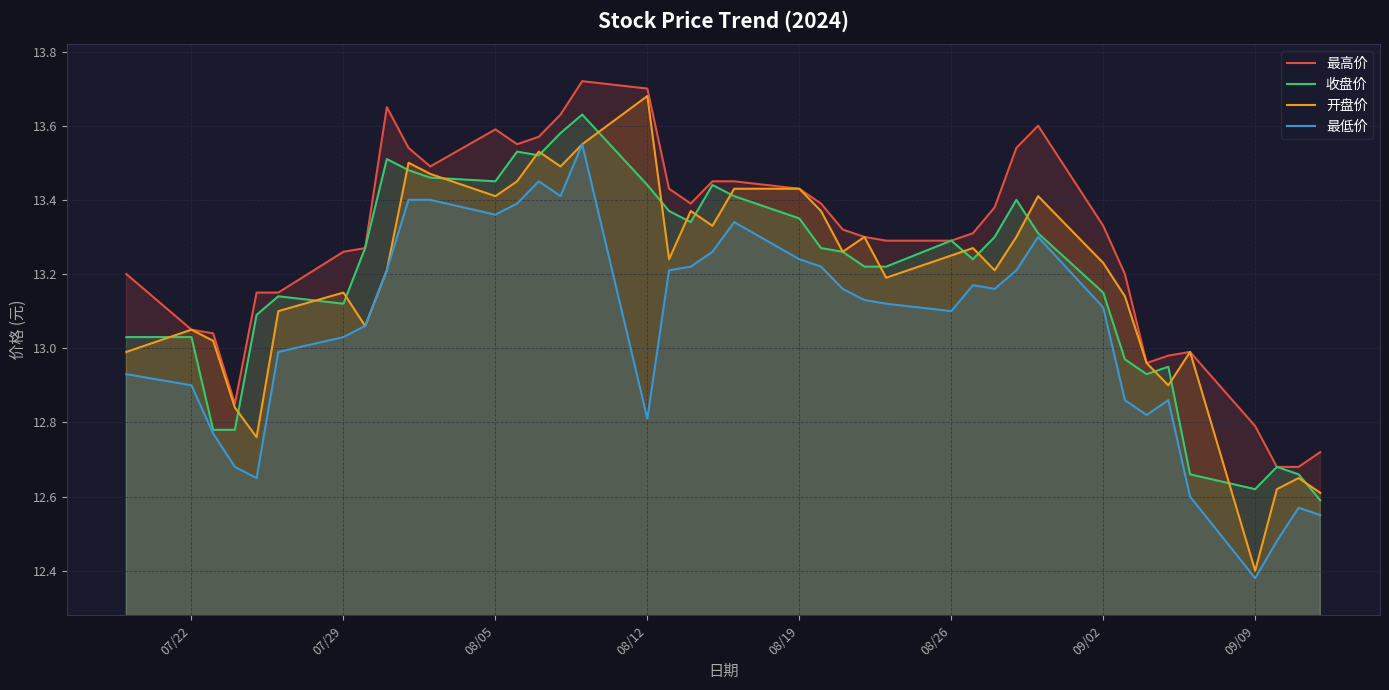

Which series has the largest range (max minus min)?

开盘价